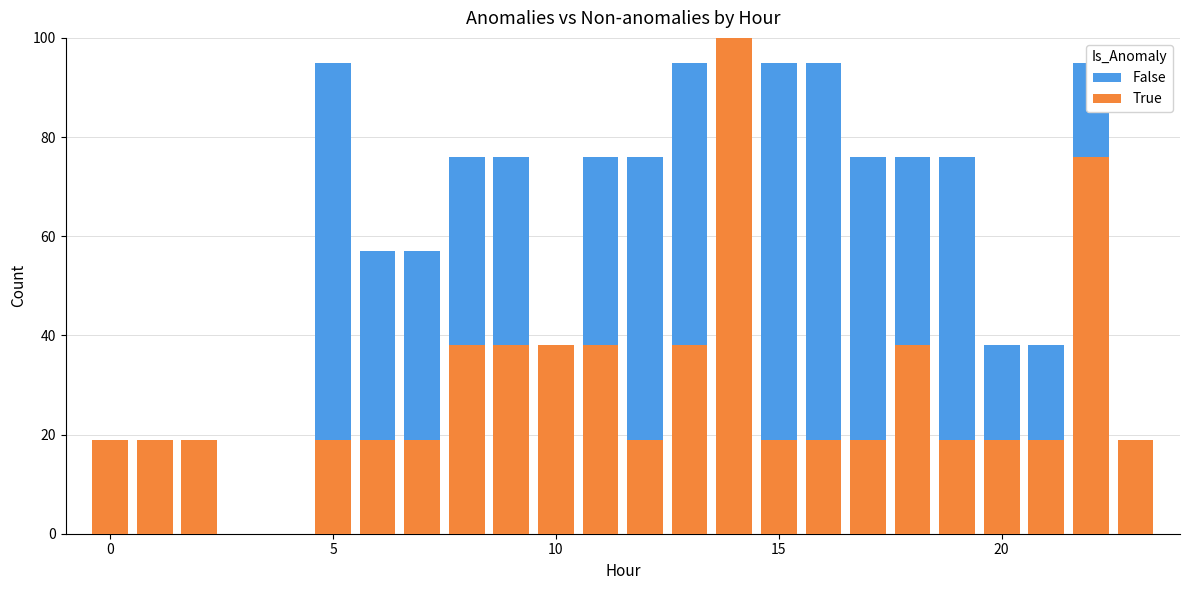

Rank the series at 21 from highest to lowest value.

False, True